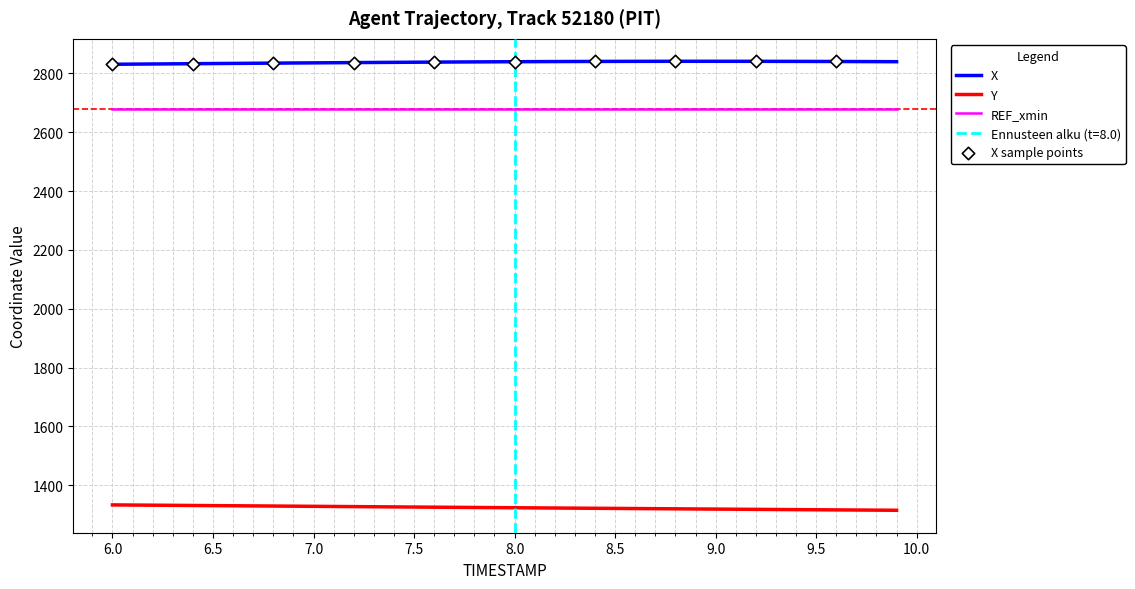

What is the minimum value for X?

2831.0